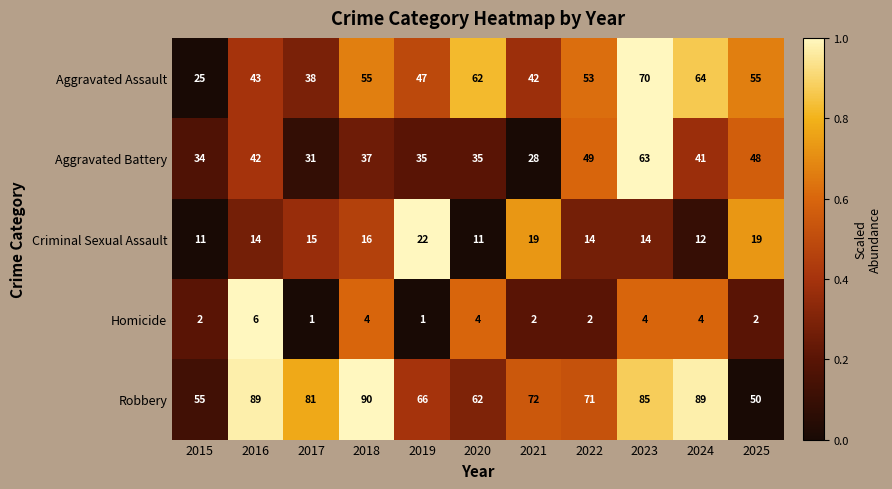

At 2022, list the series in order from largest to smallest.

Robbery, Aggravated Assault, Aggravated Battery, Criminal Sexual Assault, Homicide